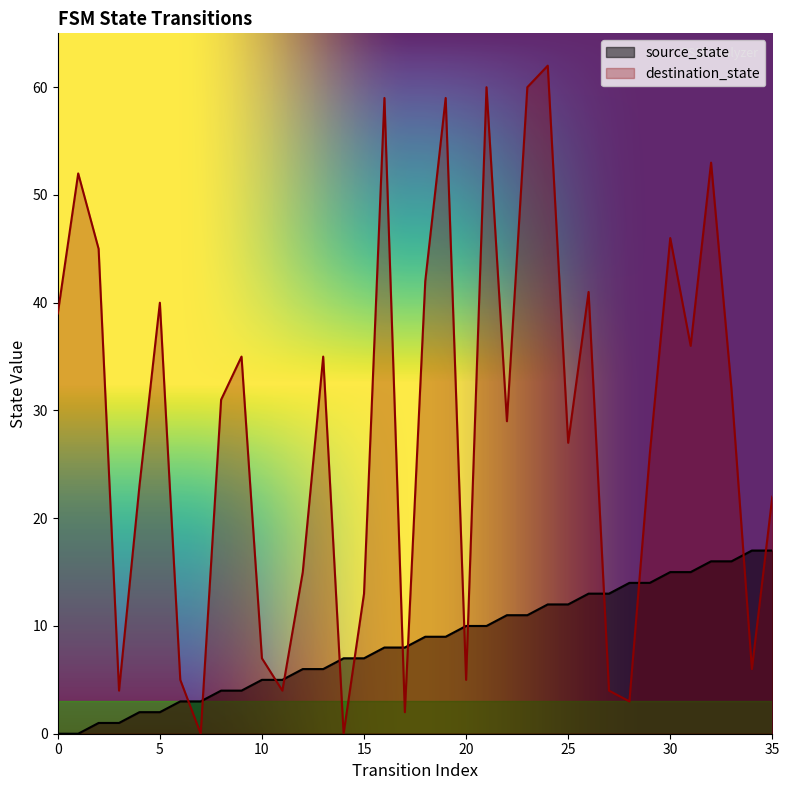

At which label does destination_state reach its peak?

24